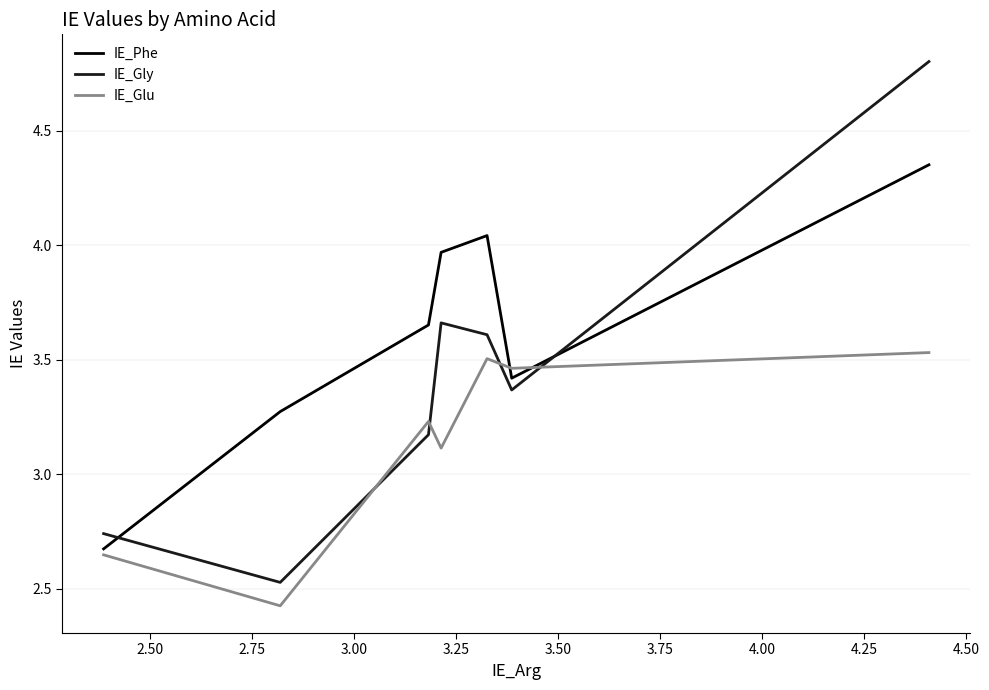

True or false: IE_Gly has more than 2 interior local peaks.

False